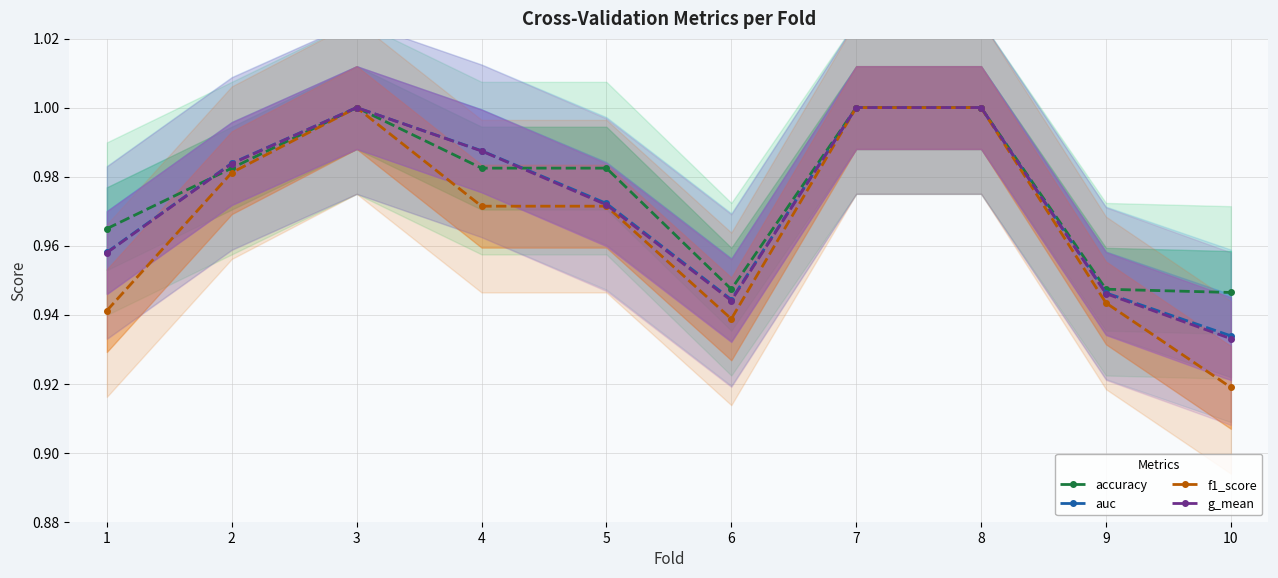

At which category is the sum across all series the highest?

3